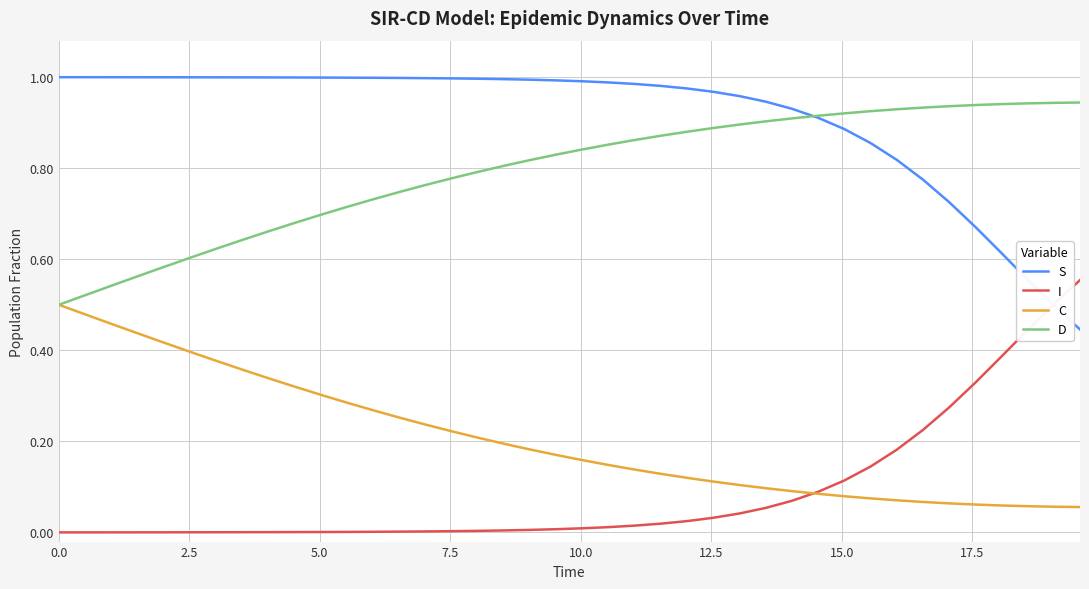

Which series has the largest total across all categories?

S